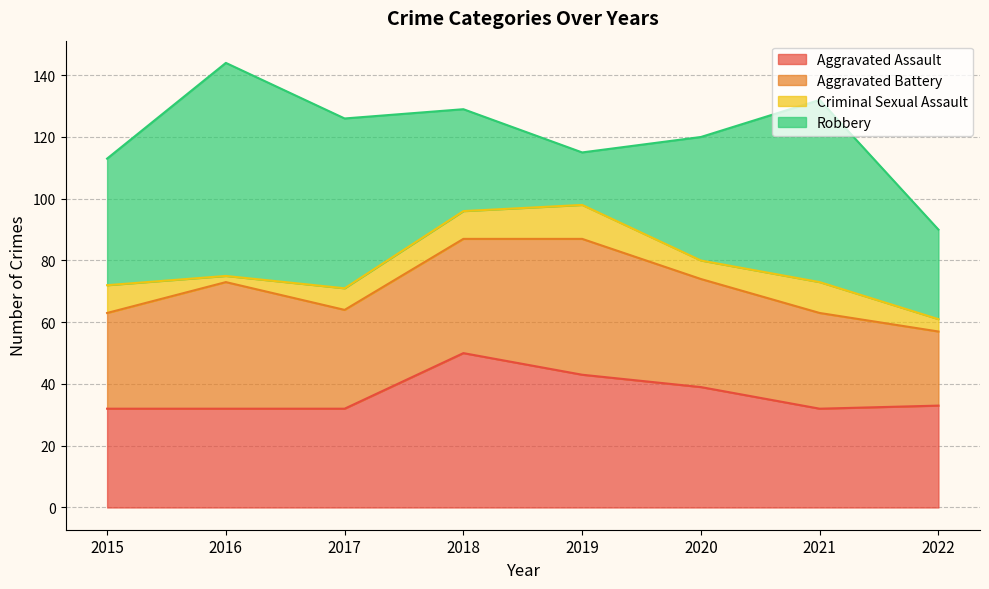

In Criminal Sexual Assault, how many points are lower than both neighbors (excluding endpoints)?

2